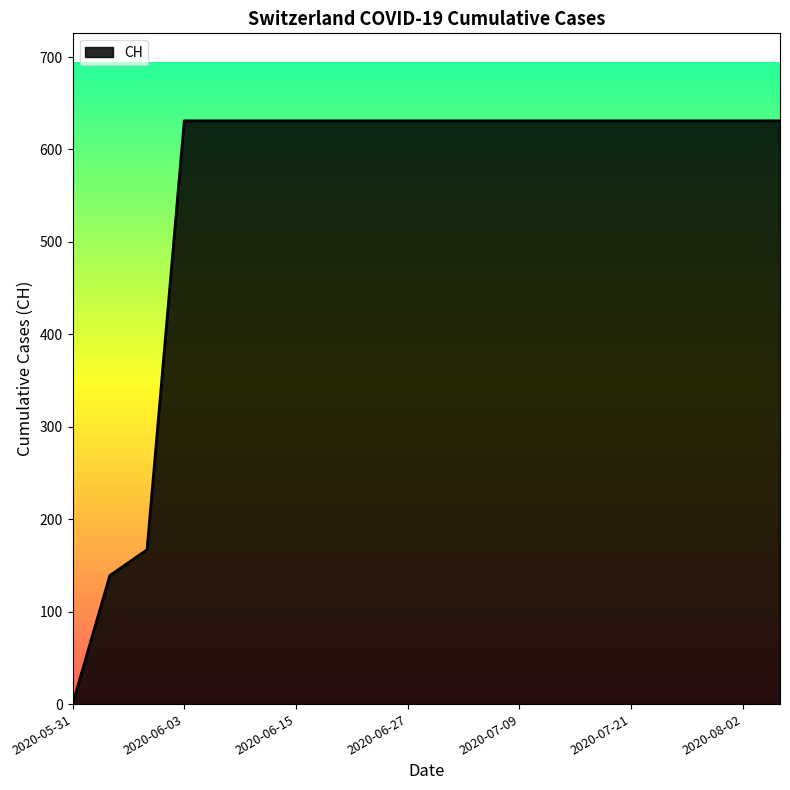

Reading left to right, extract all data points from this chart.

0	139	167	631	631	631	631	631	631	631	631	631	631	631	631	631	631	631	631	631